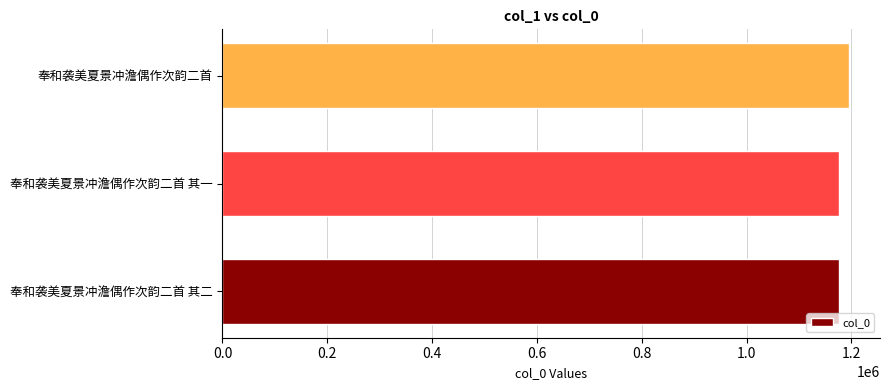

What is the smallest value displayed?

1176400